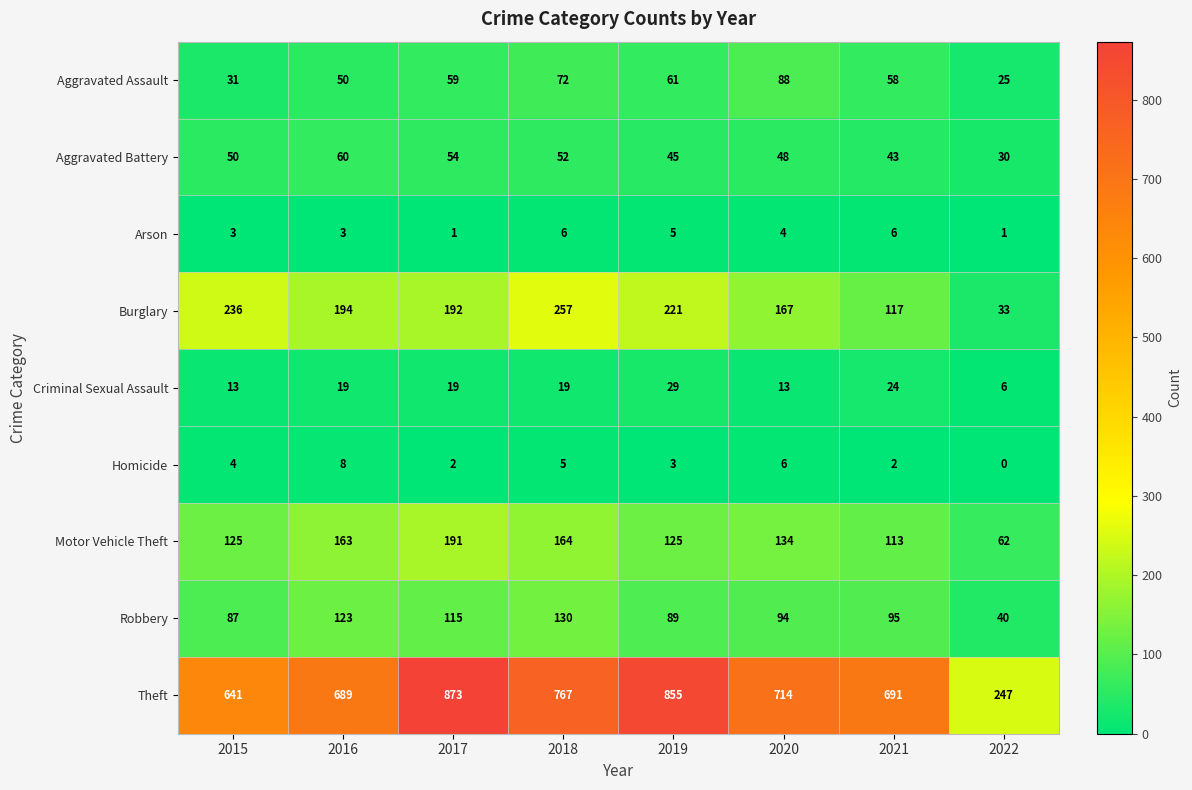

At which label does Aggravated Battery reach its peak?

2016